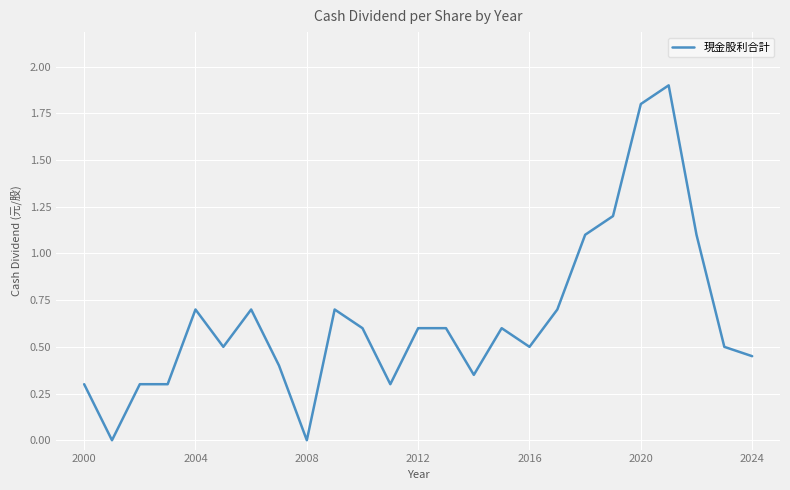

What is the greatest value displayed?

1.9